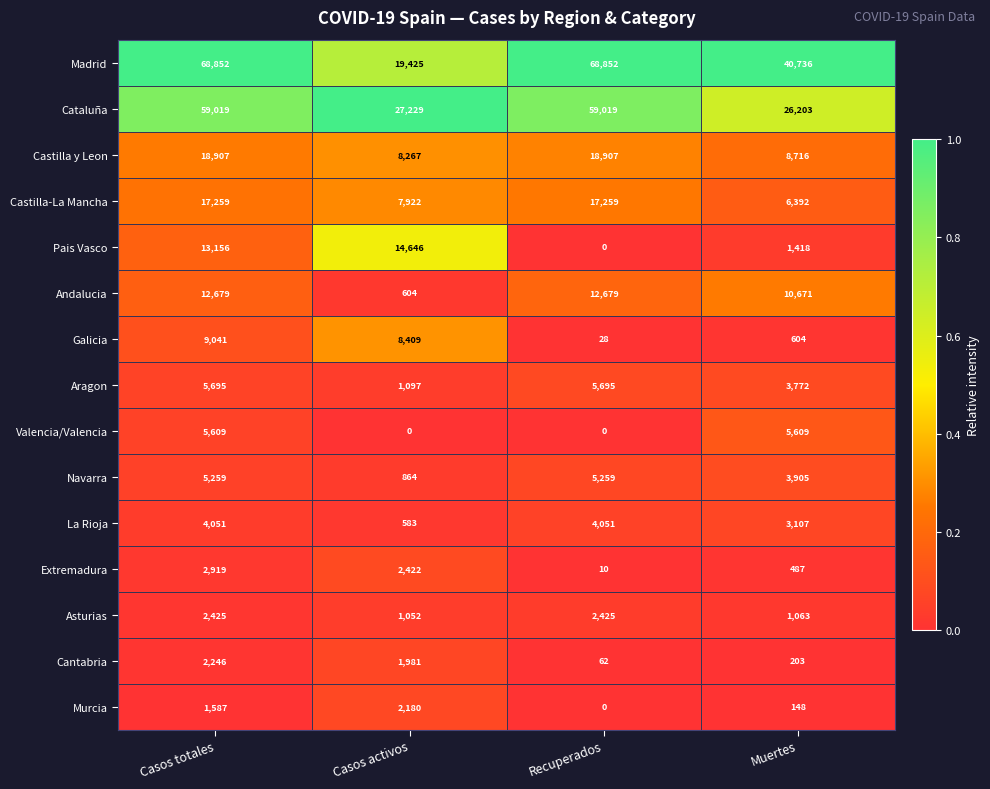

True or false: Cataluña has a value of 46674 at Muertes.

False